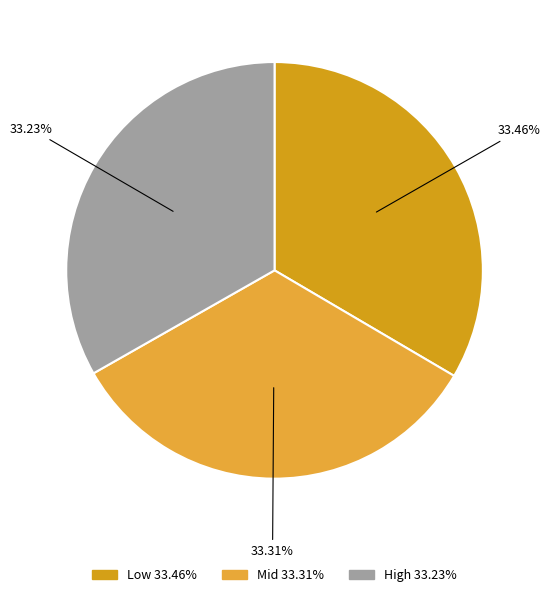

To the nearest percent, what portion does Mid represent?

33%